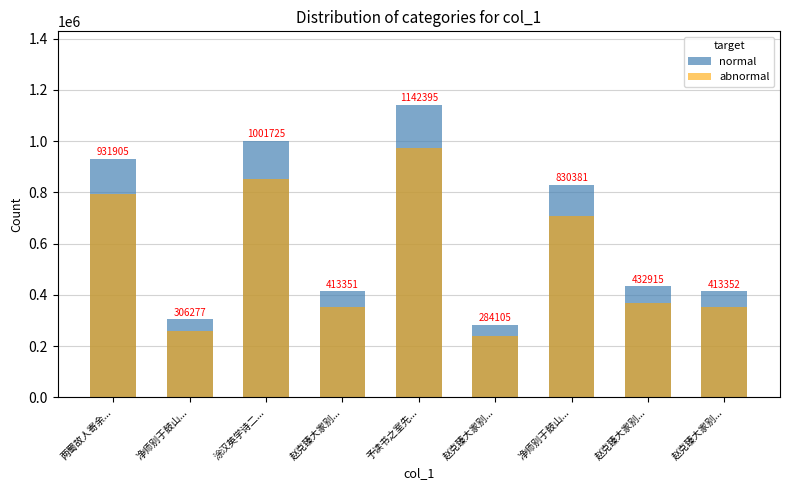

How many bars are there in each group?

2